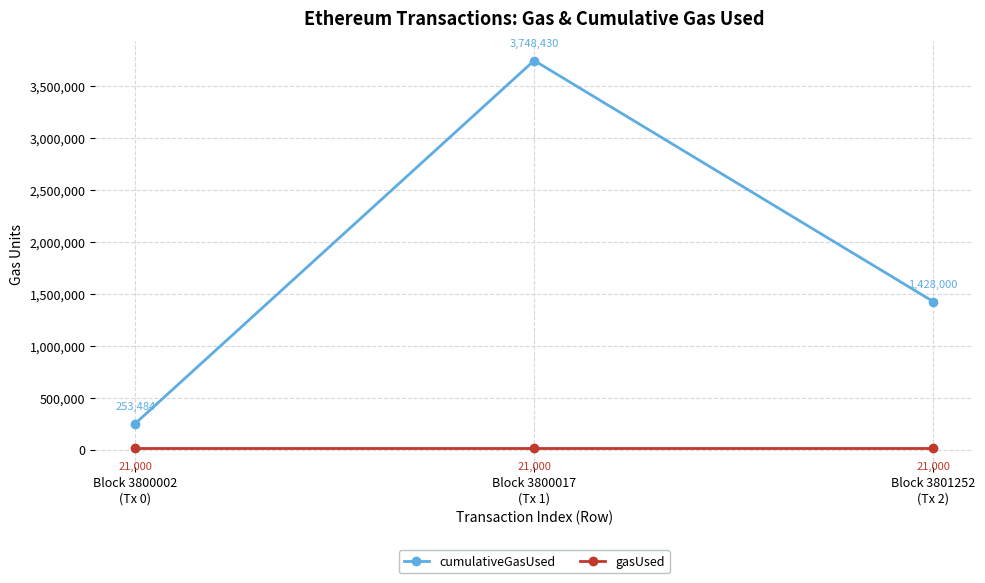

Reading left to right, transcribe all the data shown in this chart.

cumulativeGasUsed: 253484	3748430	1428000
gasUsed: 21000	21000	21000